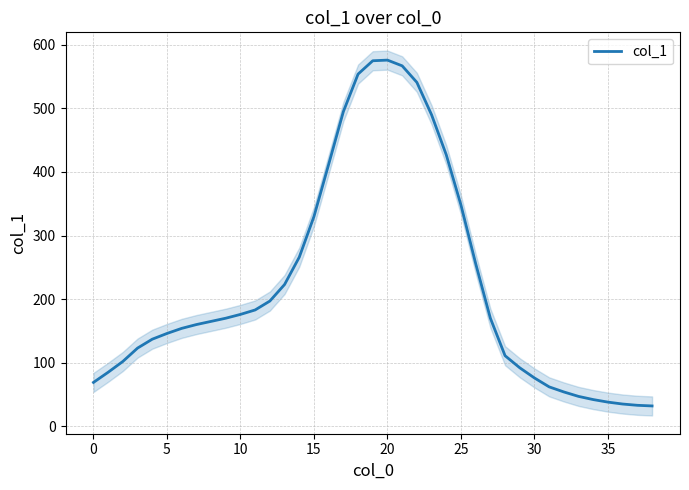

How many values exceed 165?

19